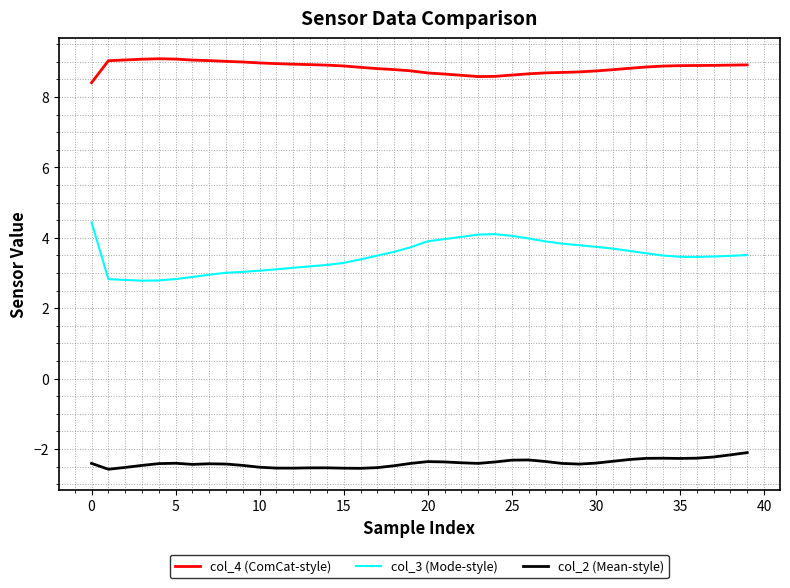

Which series has the widest spread of values?

col_3 (Mode-style)